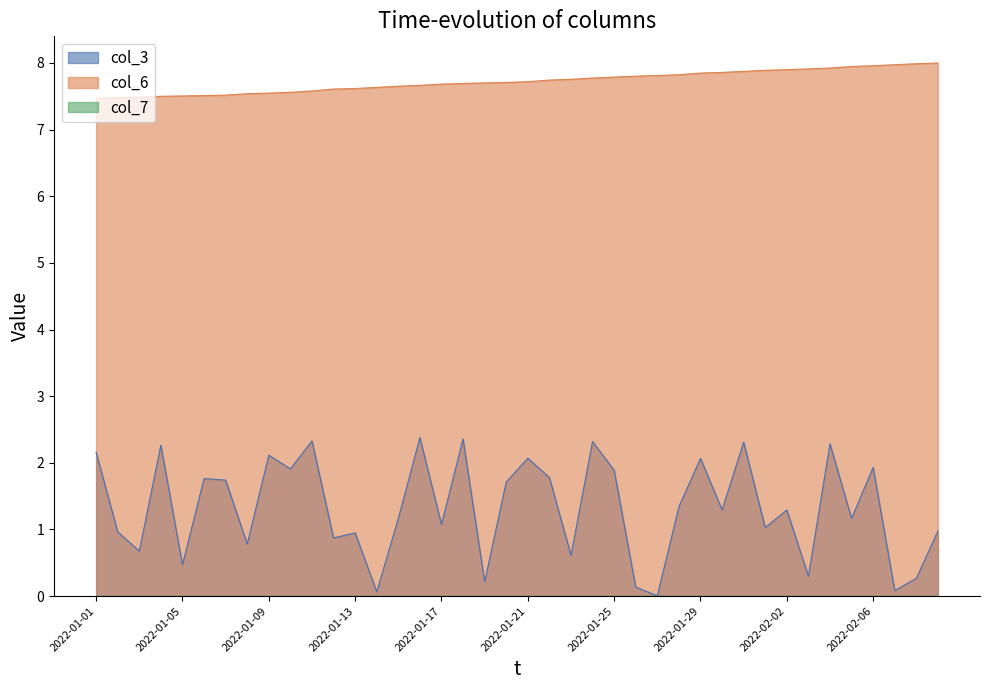

Rank the series by their maximum value, from lowest to highest.

col_7, col_3, col_6